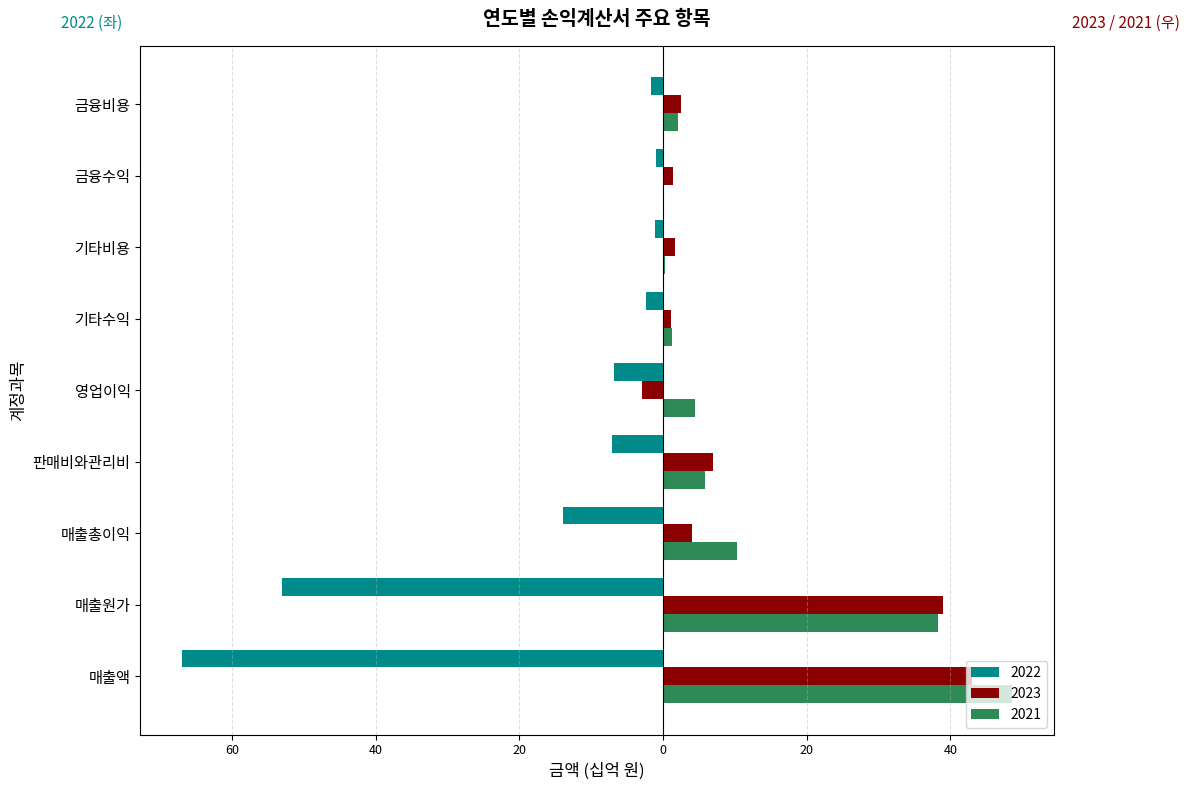

Which label corresponds to the smallest value in the chart?

매출액